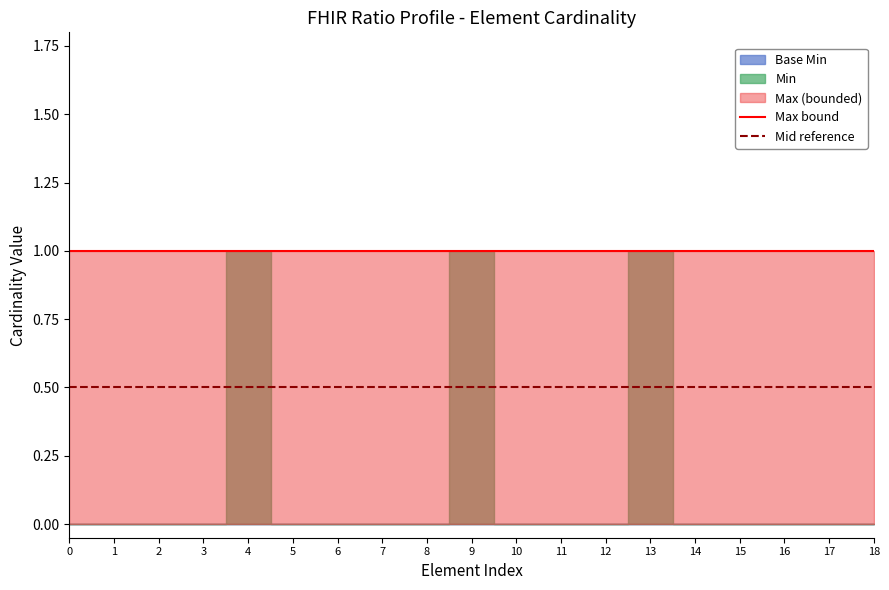

What is the total value across all series at 1?

1.5